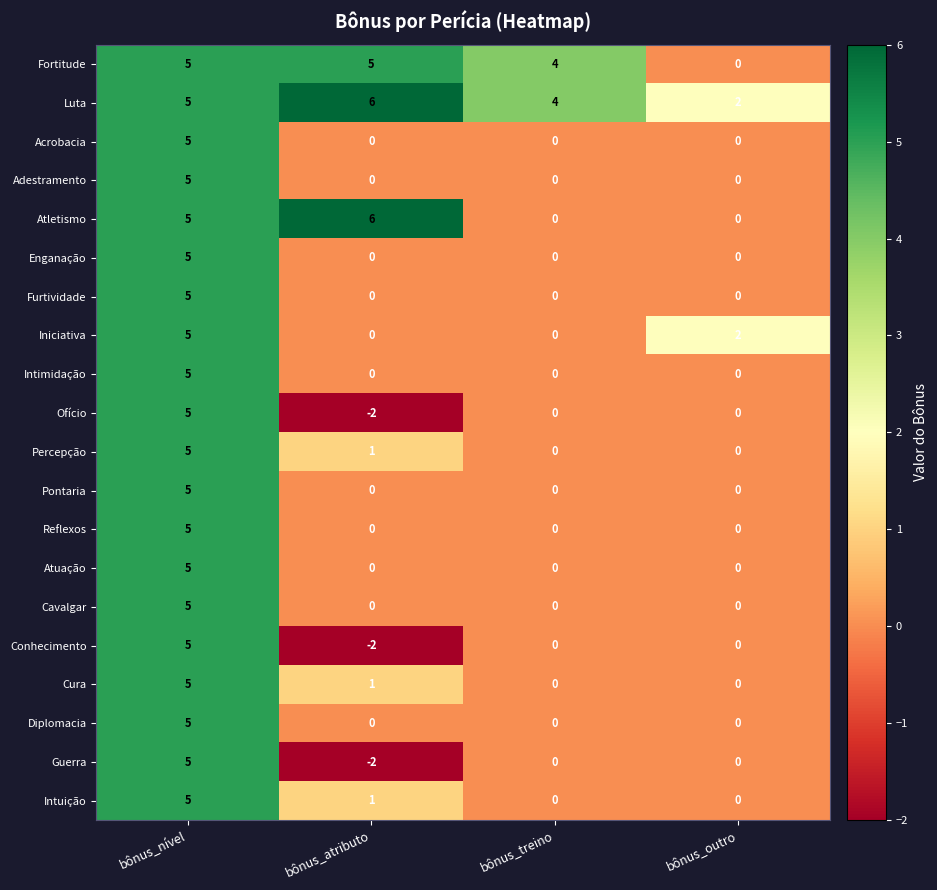

What is the sum of all Luta values?

17